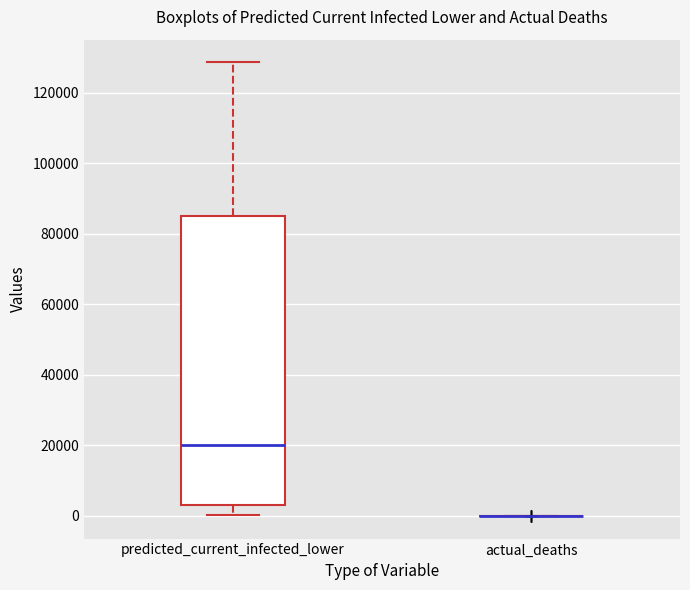

Where is the upper edge of the box for predicted_current_infected_lower on the y-axis? The values are not printed on the chart, so give them approximately, as read against the axis.

86000